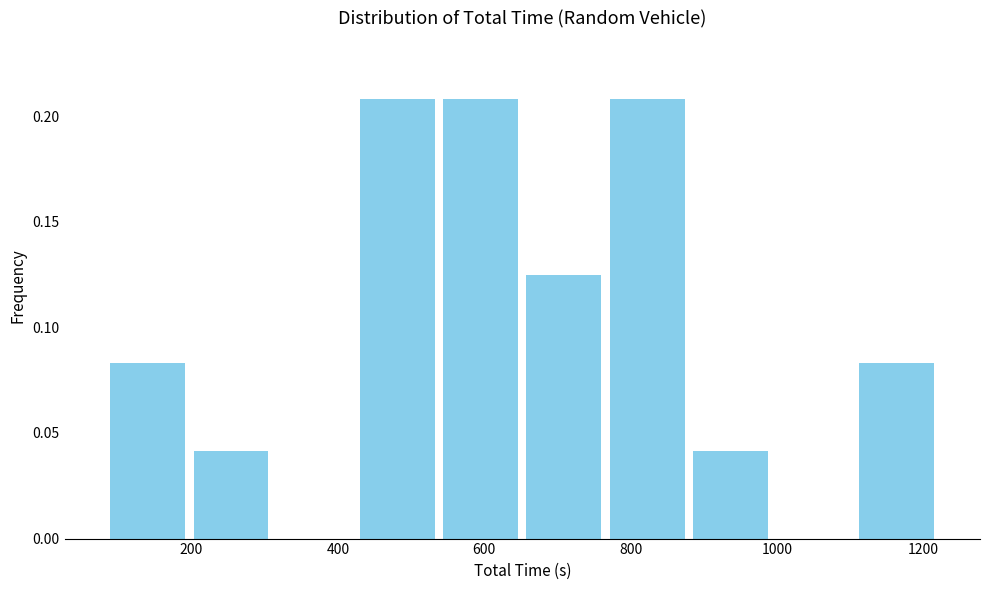

How tall is the bar that spans 880 to 1000 on the x-axis? Neither the bar edges nor the heights are printed on the chart, so give them approximately, as read against the axes.

0.040